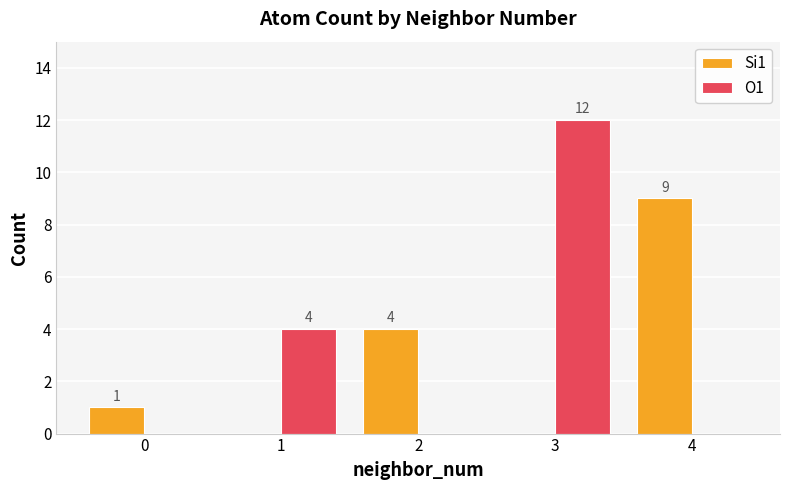

What is the sum of the Si1 values at 4 and 1?

9